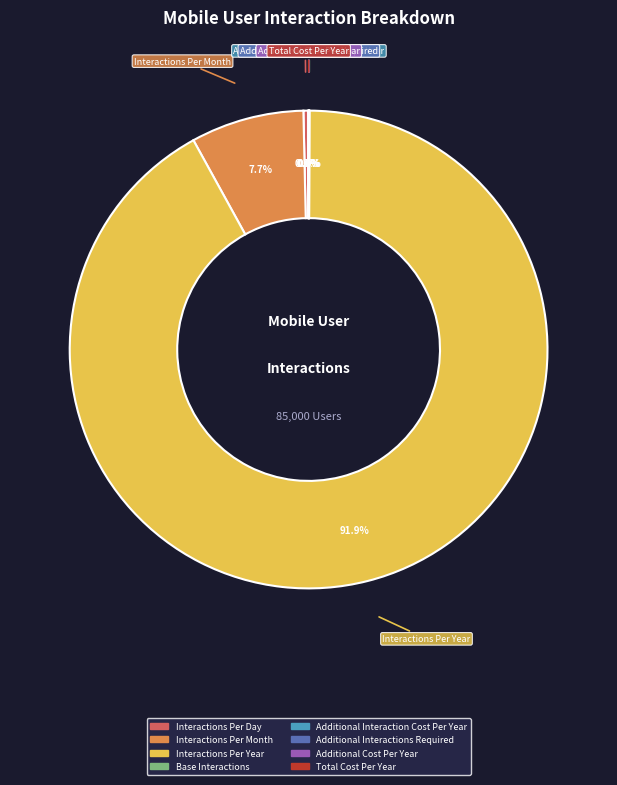

Which slice is the largest?

Interactions Per Year